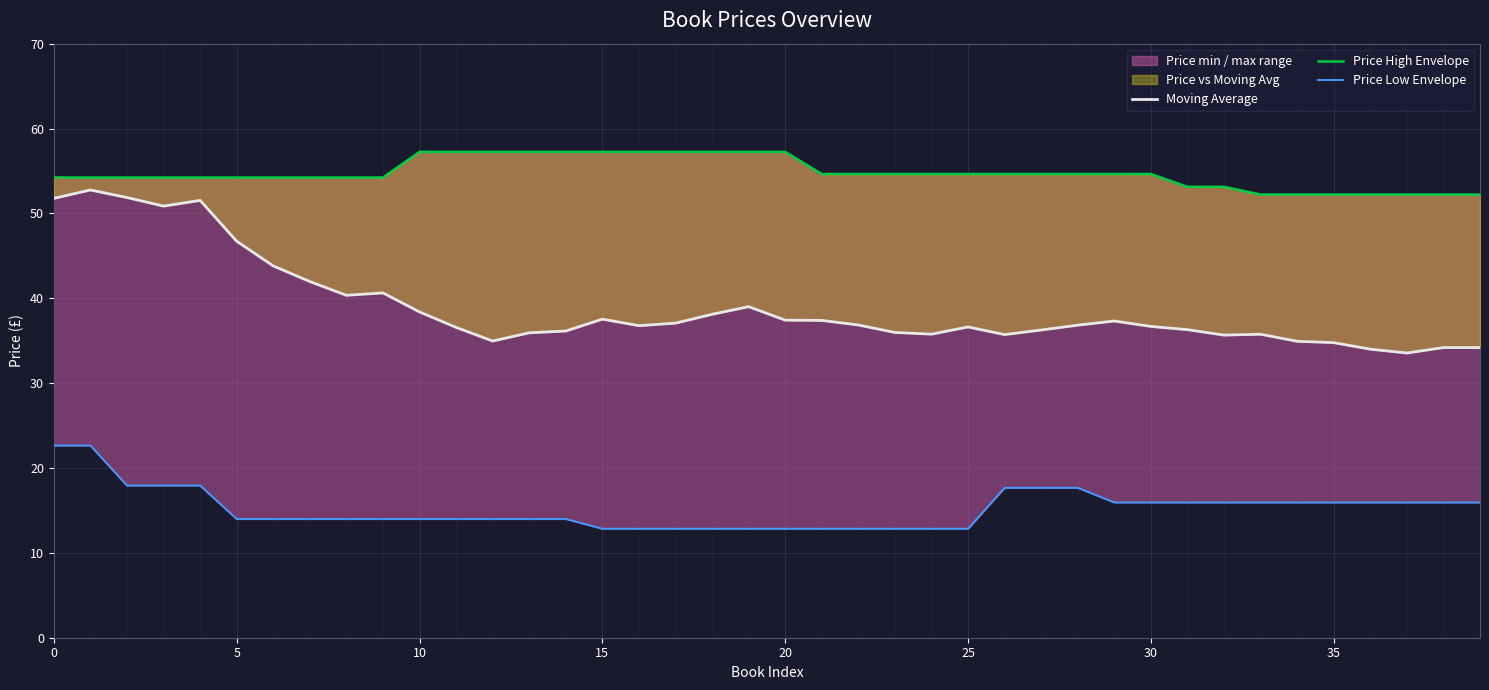

What is the highest value of the Price Low Envelope series?

22.6